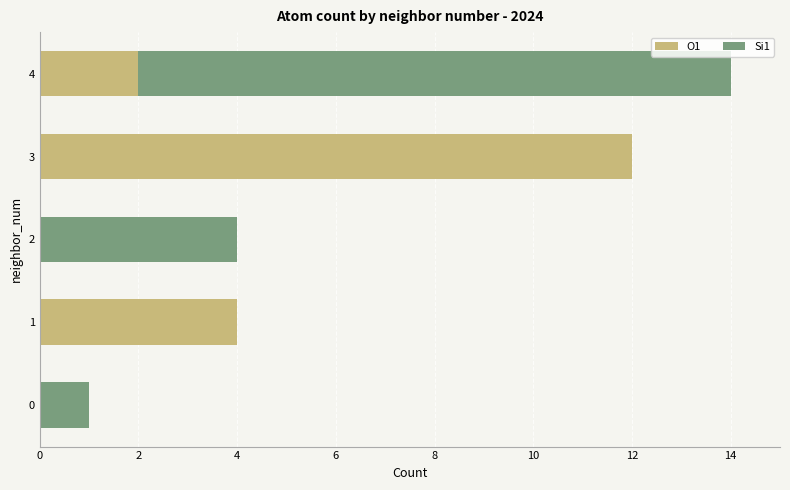

At which category is the sum across all series the highest?

4